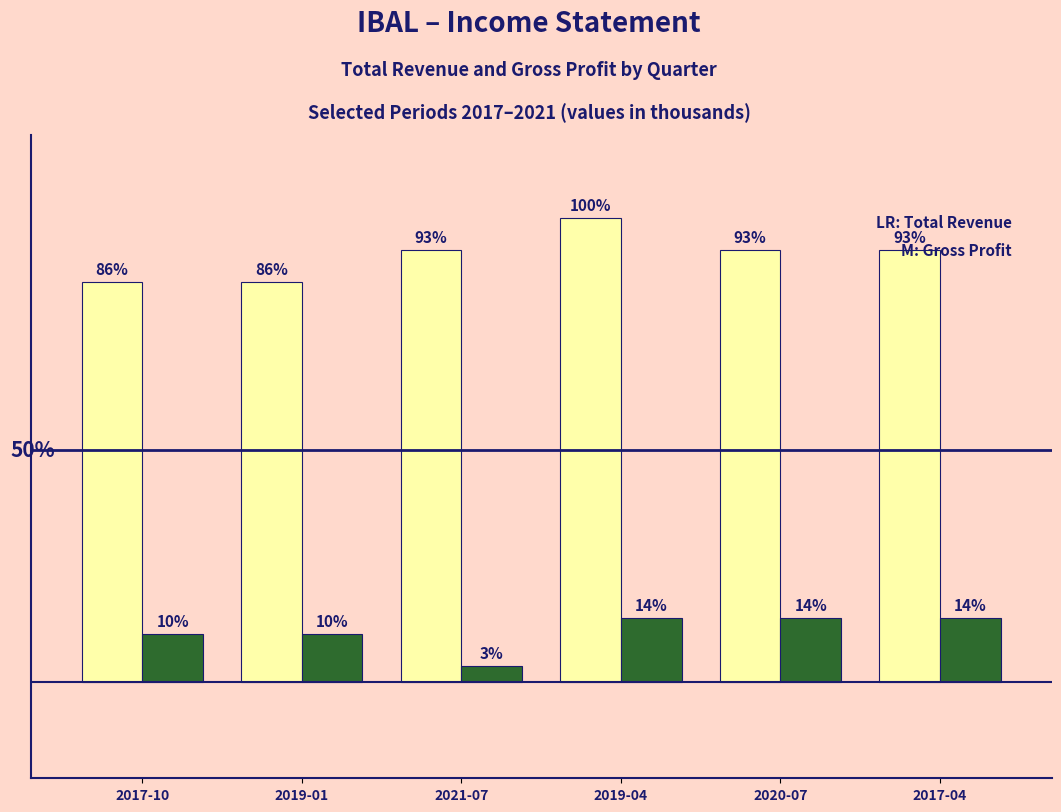

Are the bars horizontal?

No